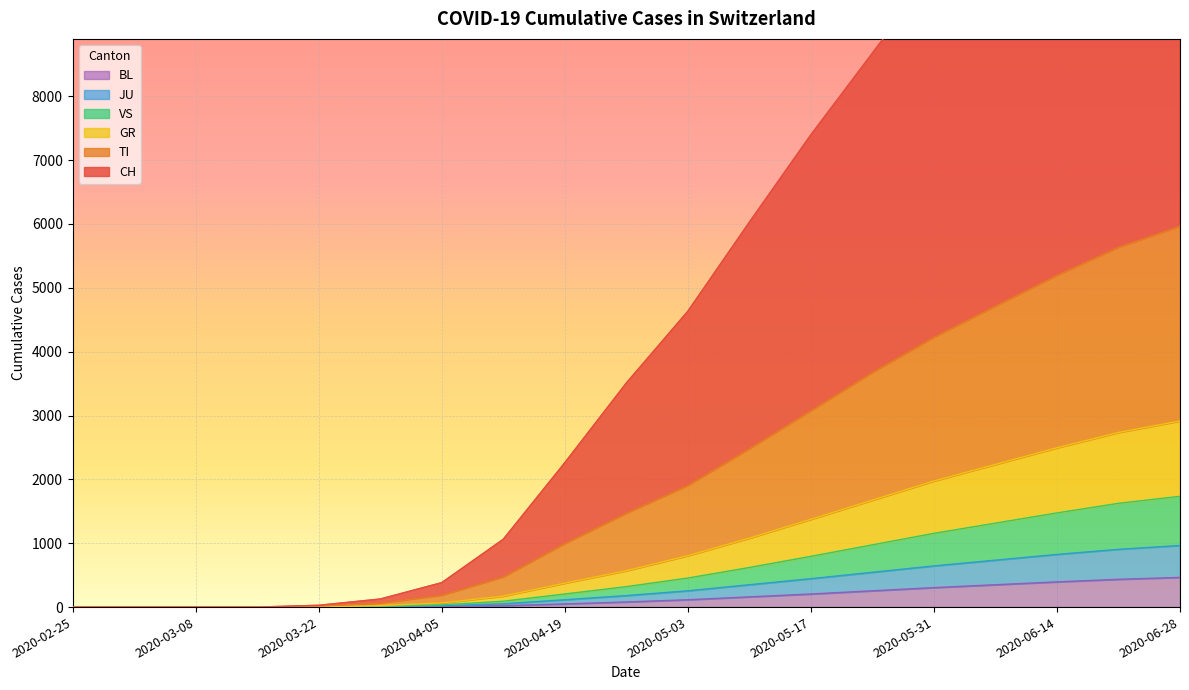

At how many categories does at least one series exceed 11052?

4